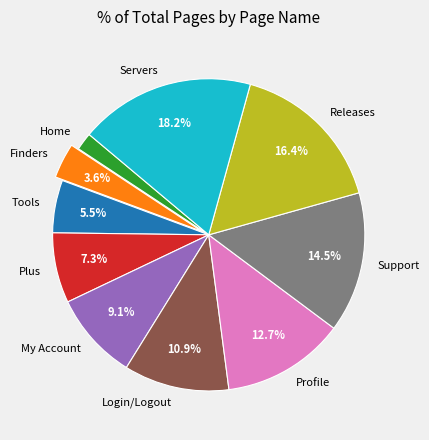

To the nearest percent, what is the combined percentage of Plus and Finders?

11%